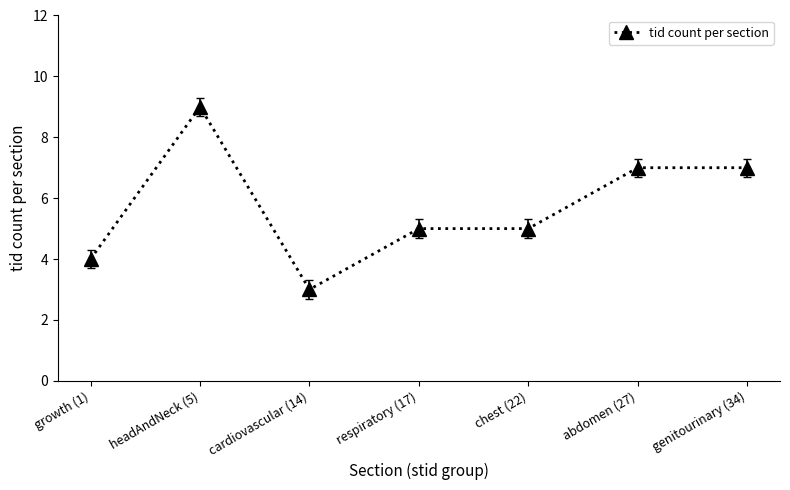

Reading right to left, extract all data points from this chart.

genitourinary (34)=7	abdomen (27)=7	chest (22)=5	respiratory (17)=5	cardiovascular (14)=3	headAndNeck (5)=9	growth (1)=4